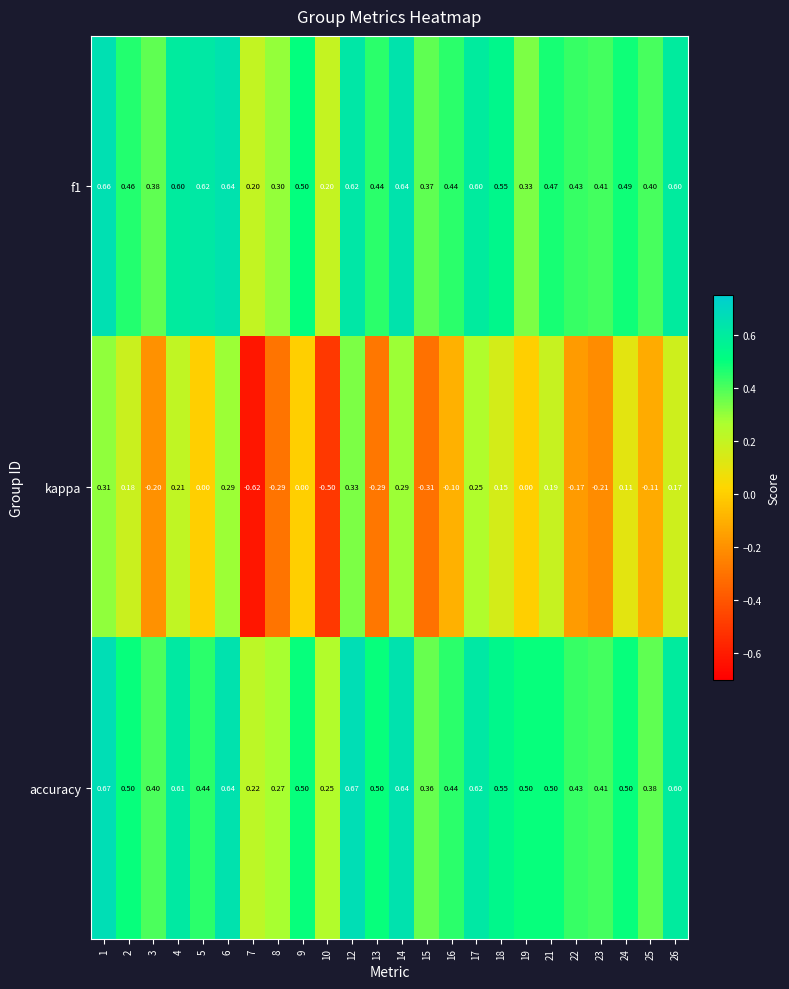

Which series has the largest range (max minus min)?

kappa